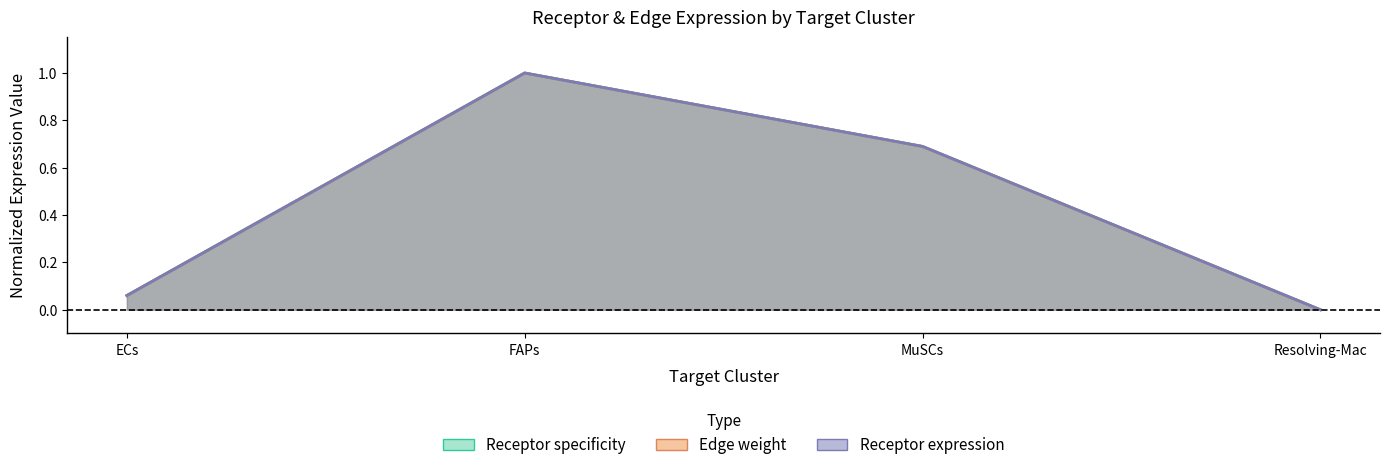

What is the label of the 4th point from the right?

ECs